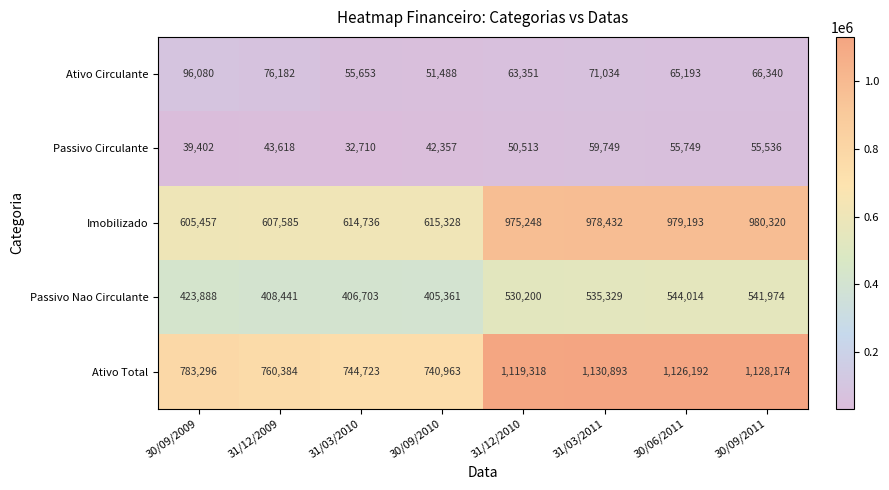

Is it true that Imobilizado equals 605457 at 30/09/2009?

True